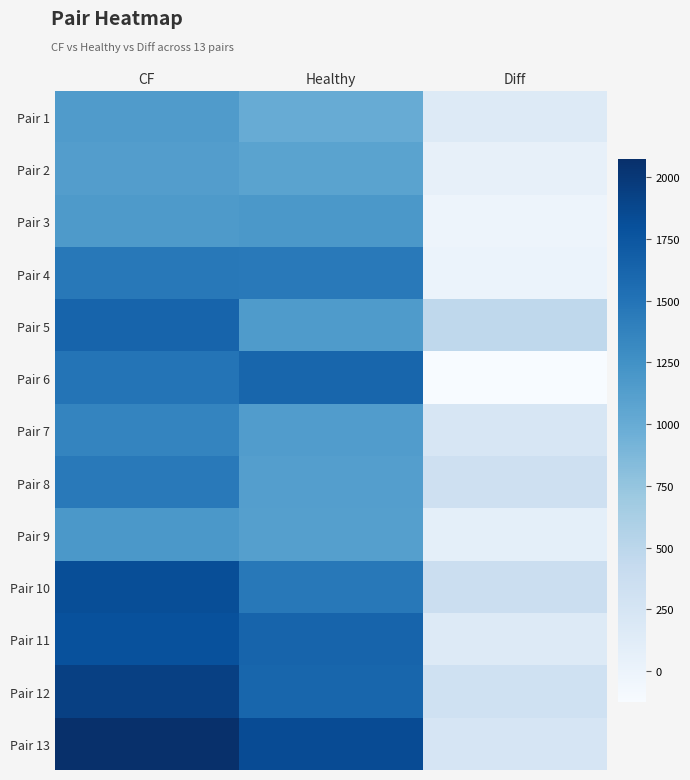

What is the total value across all series at Healthy?

17412